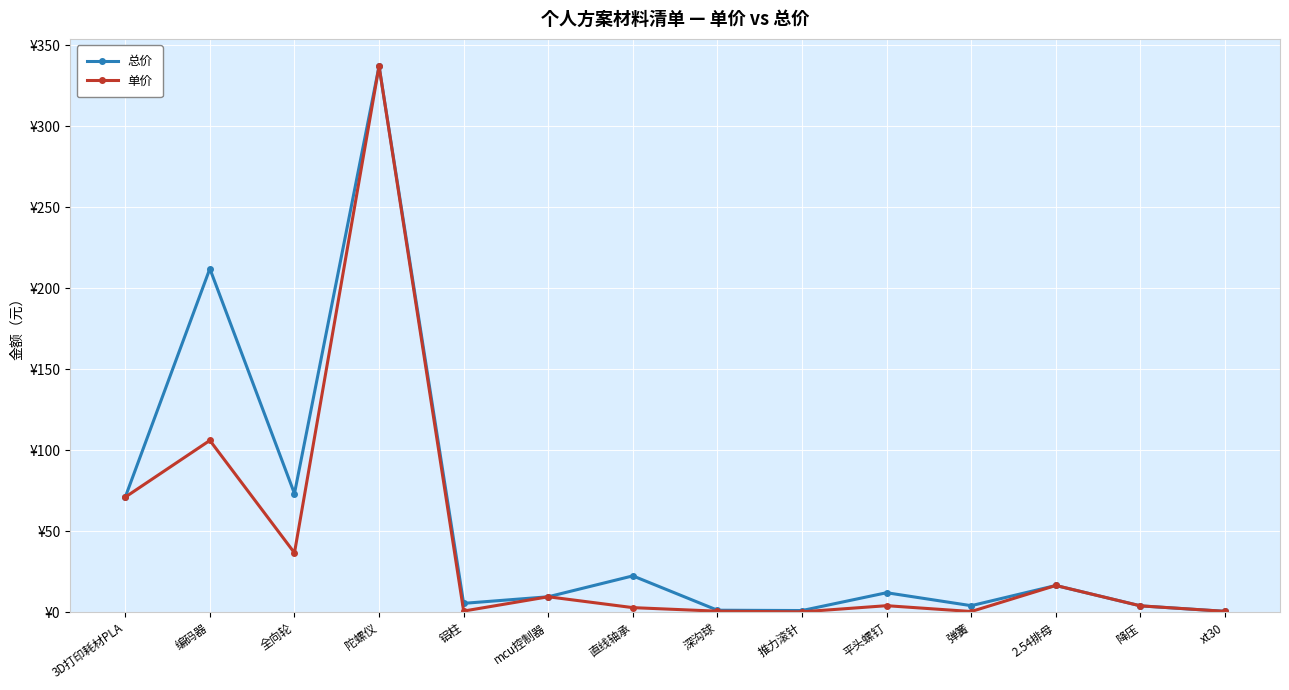

What is the difference between the 单价 values at 编码器 and xt30?

105.5